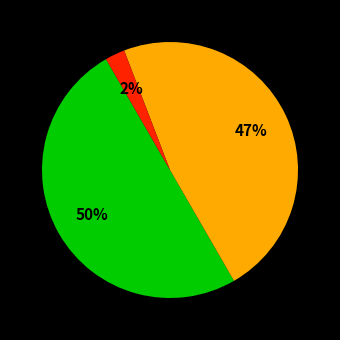

To the nearest percent, what is the average slice percentage?

33%